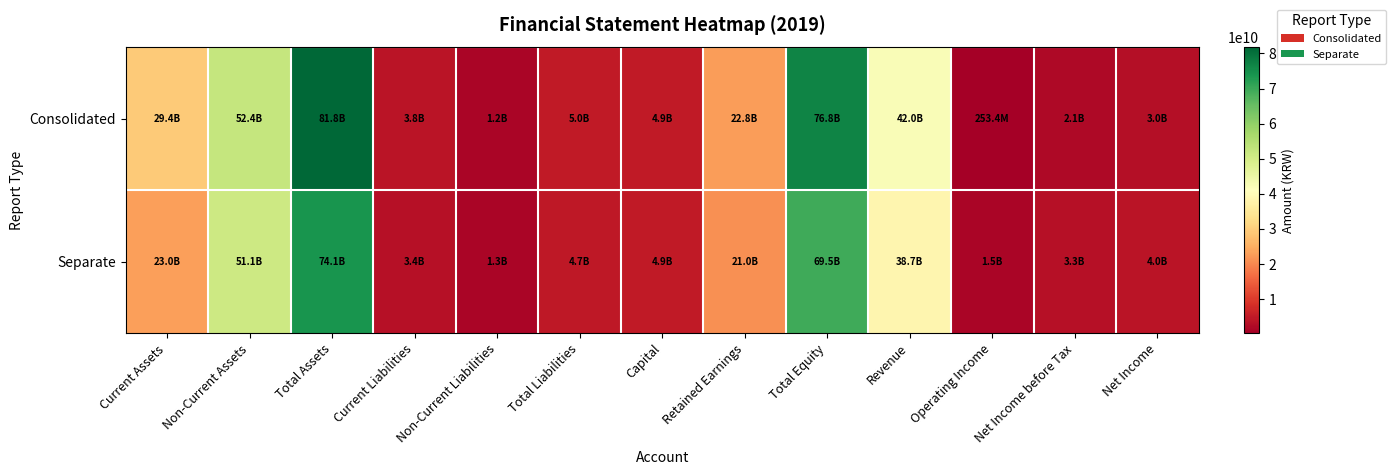

Count the number of categories in the chart.

13